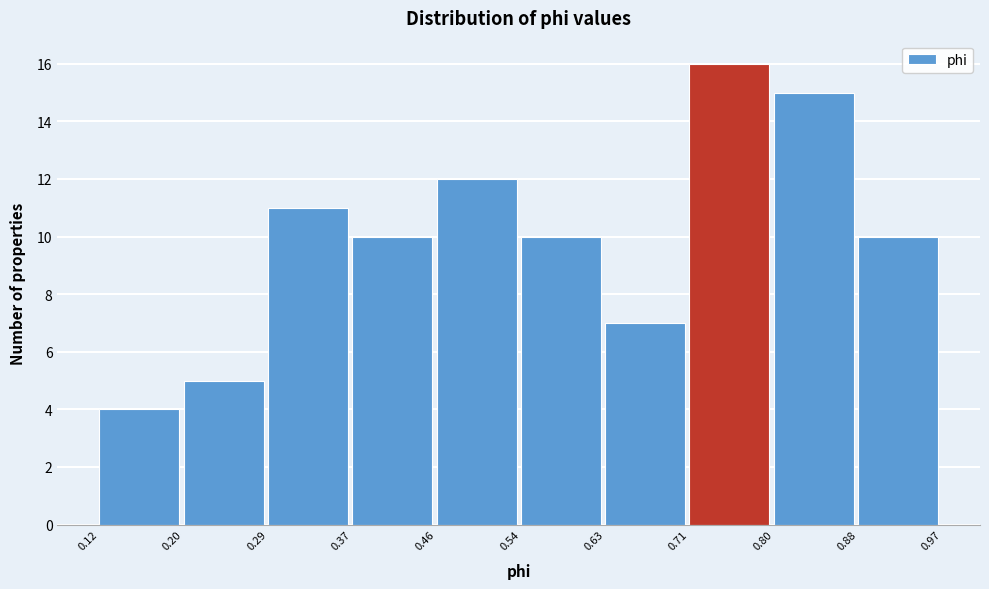

Reading left to right, transcribe this chart: for each bar, give the range it covers on the x-axis and its height. The values are not printed on the chart, so give them approximately, as read against the axis.

0.12 to 0.20: 4
0.20 to 0.29: 5
0.29 to 0.37: 11
0.37 to 0.46: 10
0.46 to 0.54: 12
0.54 to 0.63: 10
0.63 to 0.71: 7
0.71 to 0.80: 16
0.80 to 0.88: 15
0.88 to 0.97: 10